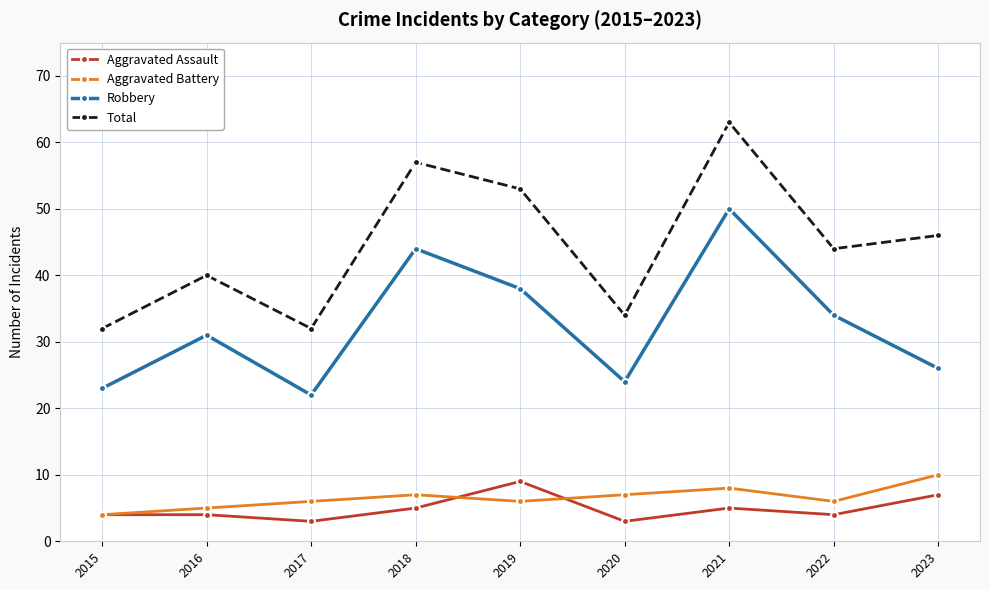

Is the value of Total at 2015 greater than the value of Aggravated Assault at 2020?

Yes